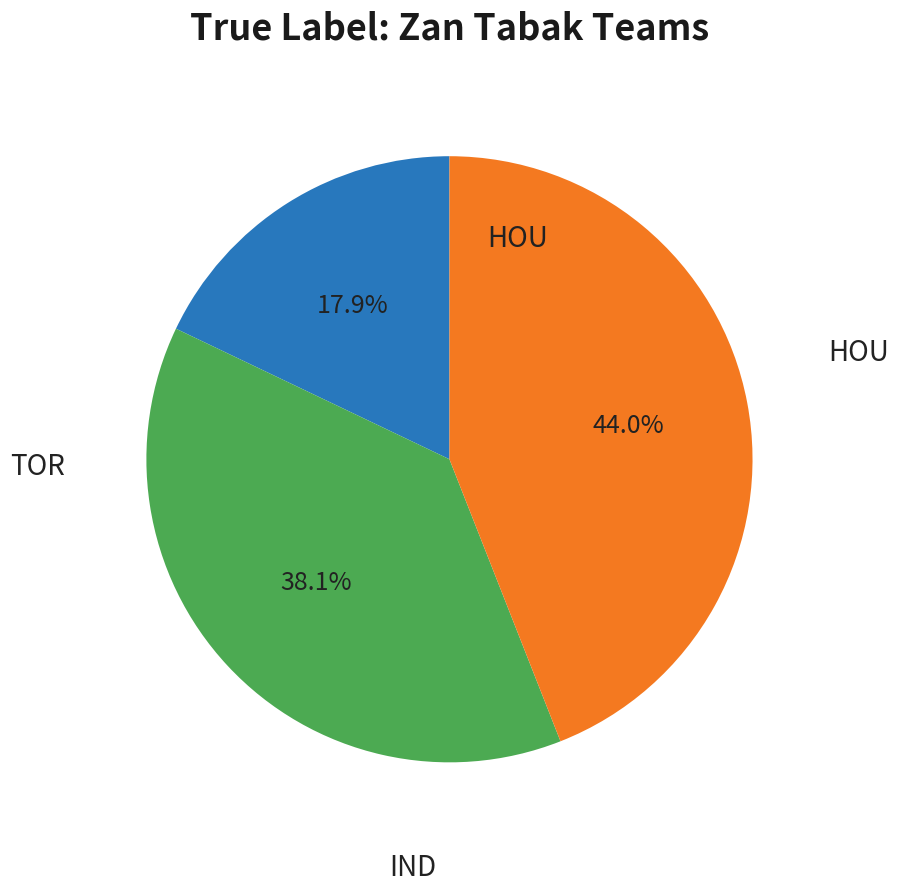

Is there a majority slice in this chart?

No